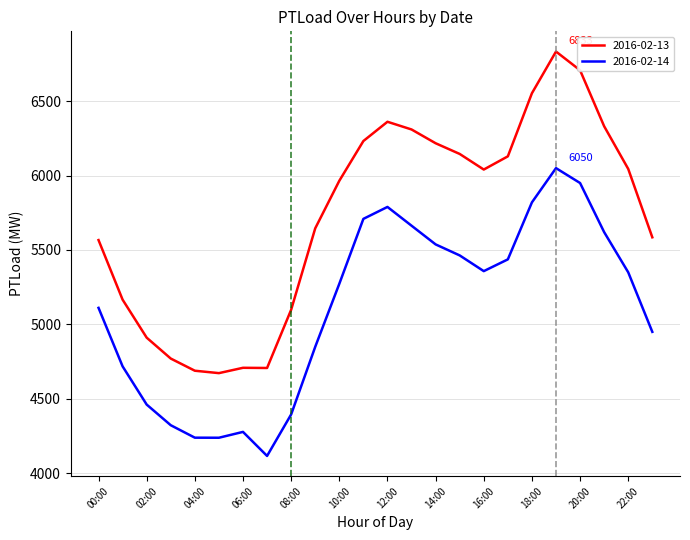

List the series in order of their overall mean, highest first.

2016-02-13, 2016-02-14